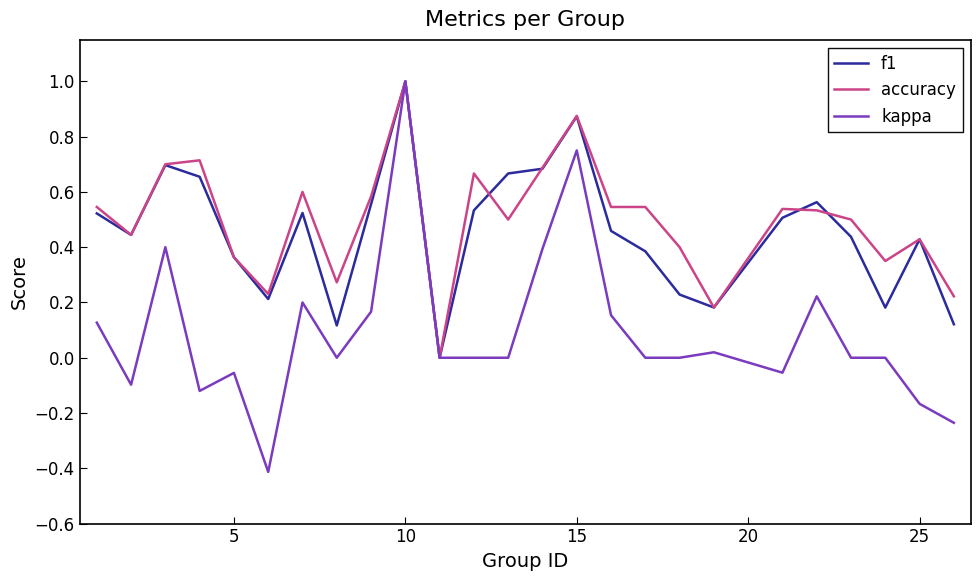

Which series has the largest range (max minus min)?

kappa